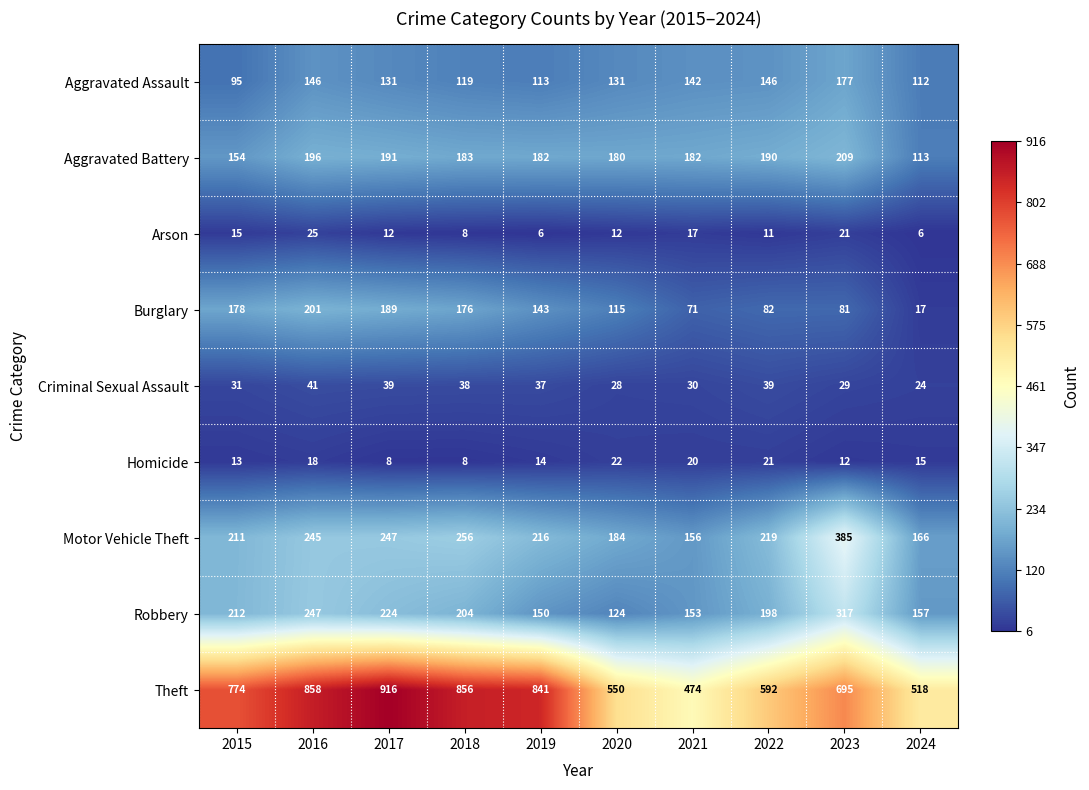

True or false: Arson has a value of 12 at 2020.

True